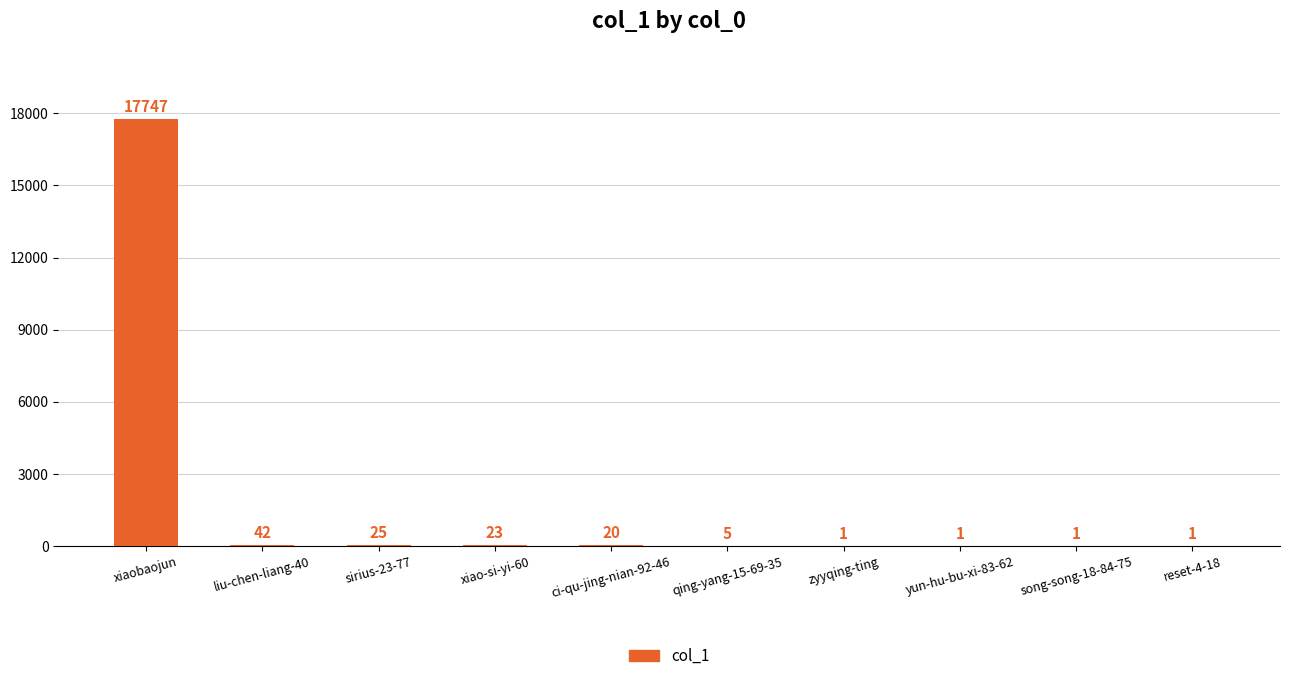

True or false: the data shows 1 at yun-hu-bu-xi-83-62.

True